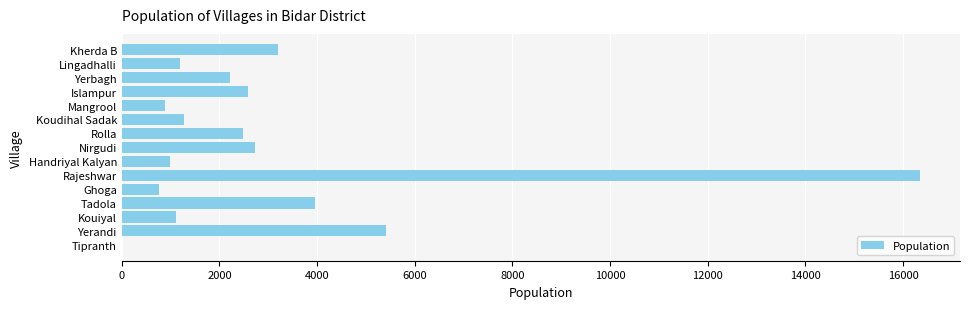

Where is the data nearest to the value 8174?

Yerandi